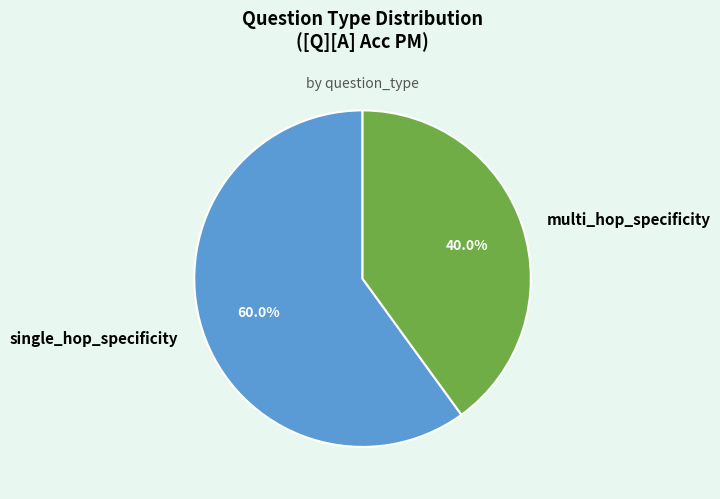

True or false: multi_hop_specificity accounts for 40% of the total.

True